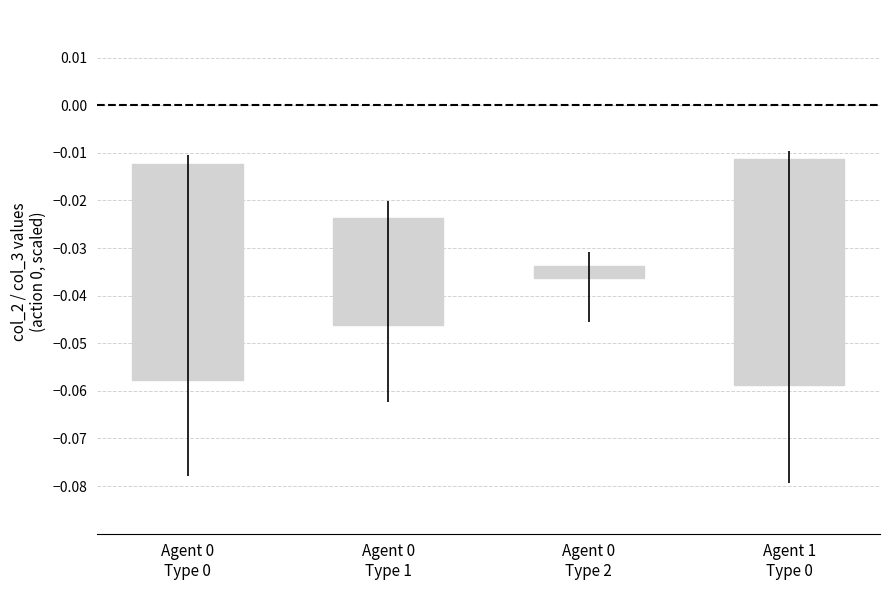

Which label corresponds to the largest value in the chart?

Agent 0
Type 2